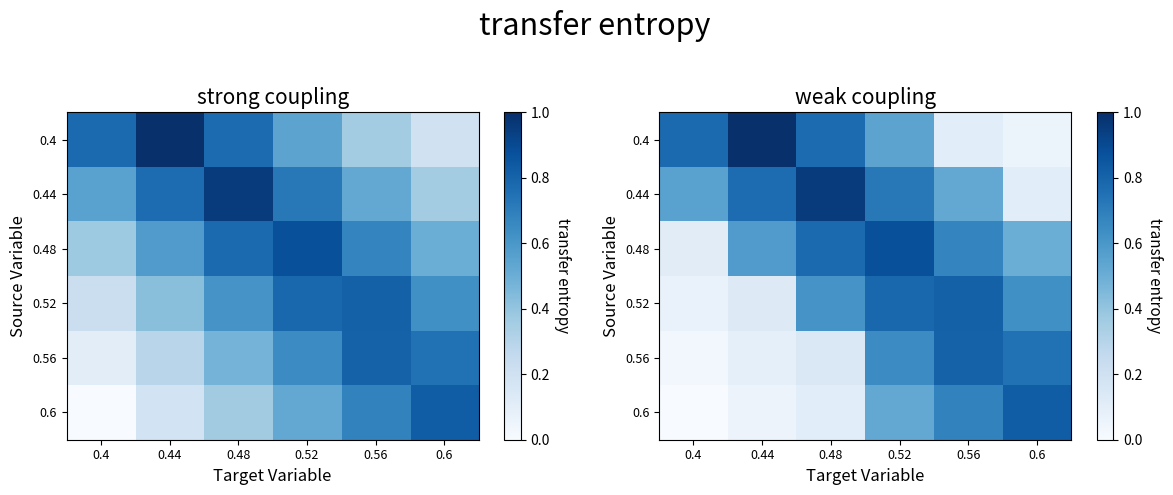

Rank the categories by 0.56 value from lowest to highest.

0.4, 0.44, 0.48, 0.52, 0.6, 0.56